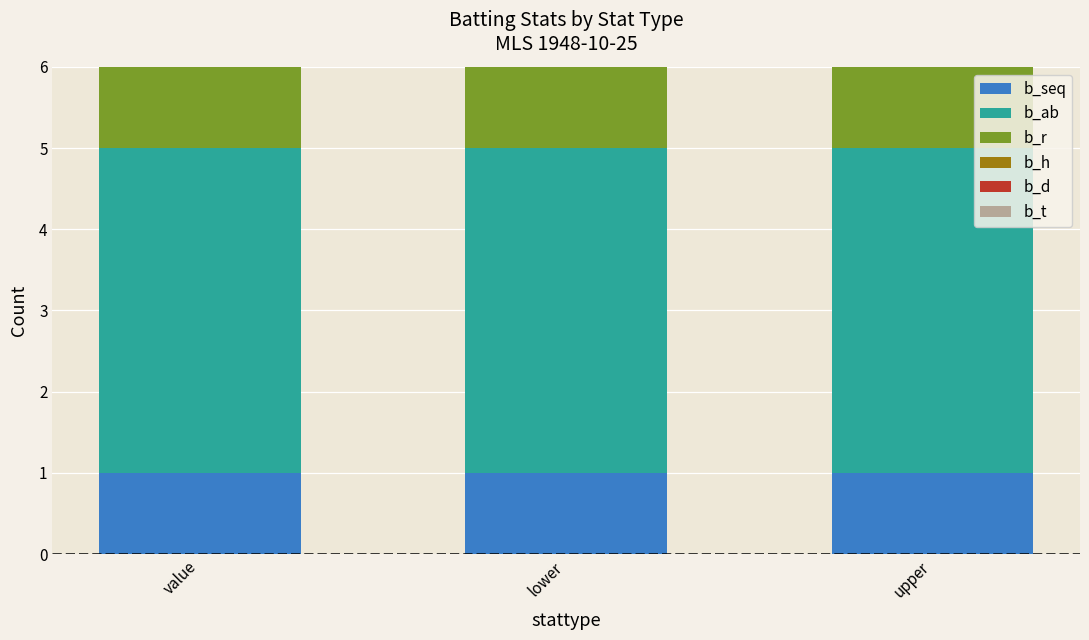

The value of b_seq at upper is 1. True or false?

True